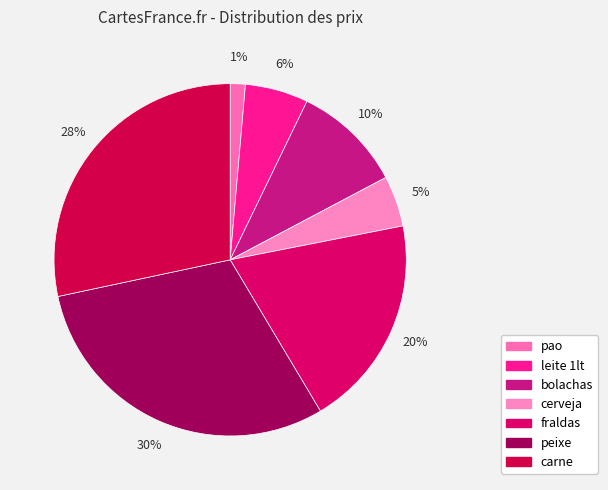

Is it true that leite 1lt is 6% of the pie?

True